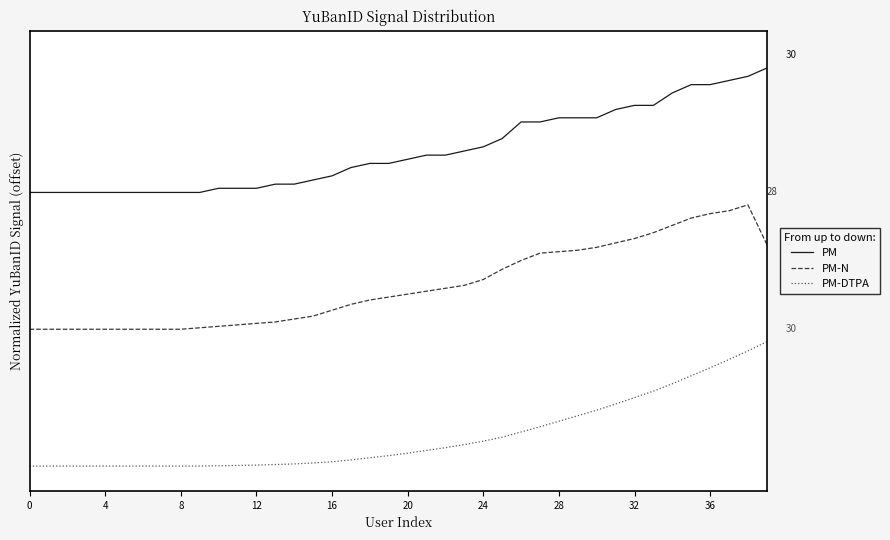

What are all the series names shown in the legend?

PM, PM-N, PM-DTPA